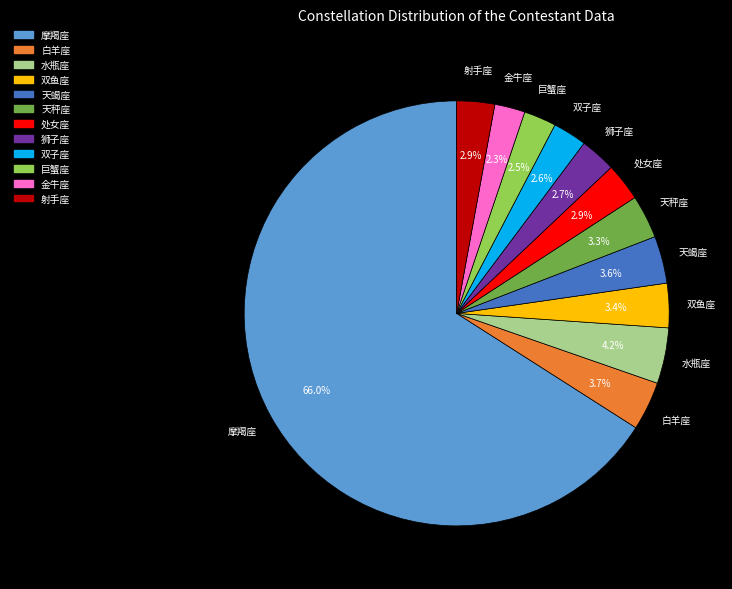

What portion of the pie excludes 白羊座?

96.3%